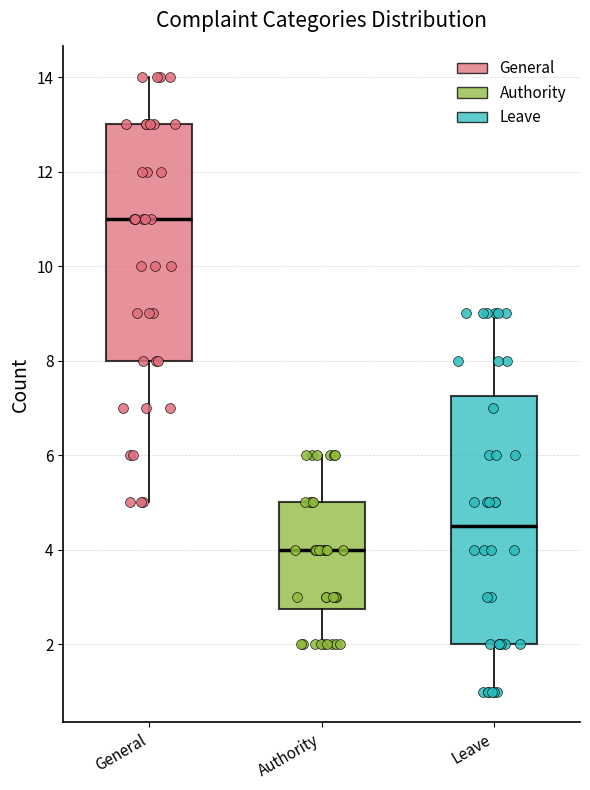

Comparing the boxes themselves (not the whiskers), which one is the tallest?

Leave